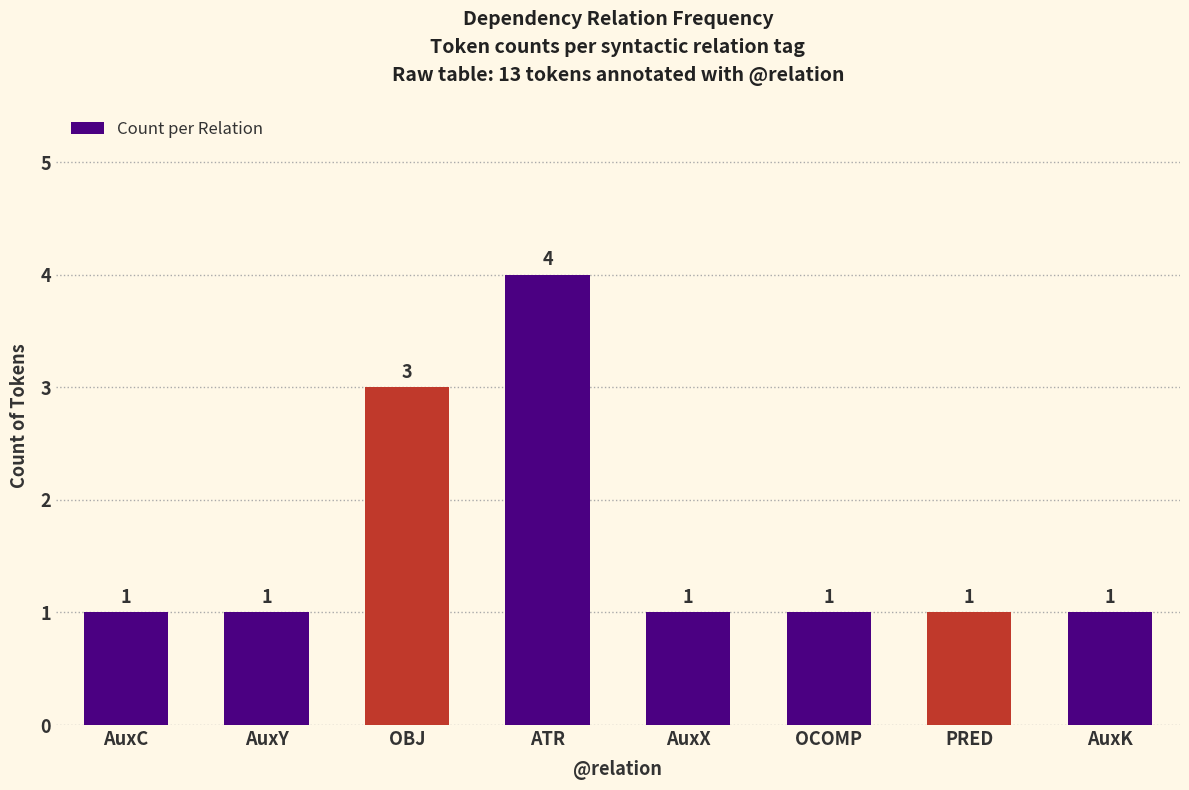

What value does the data have at AuxK?

1